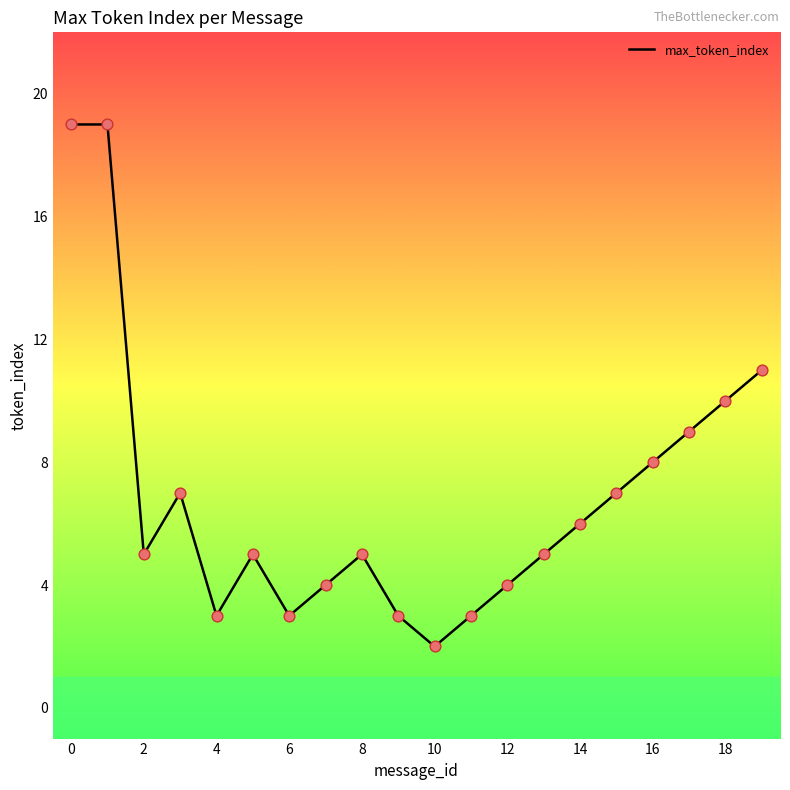

What is the maximum value shown in the chart?

19